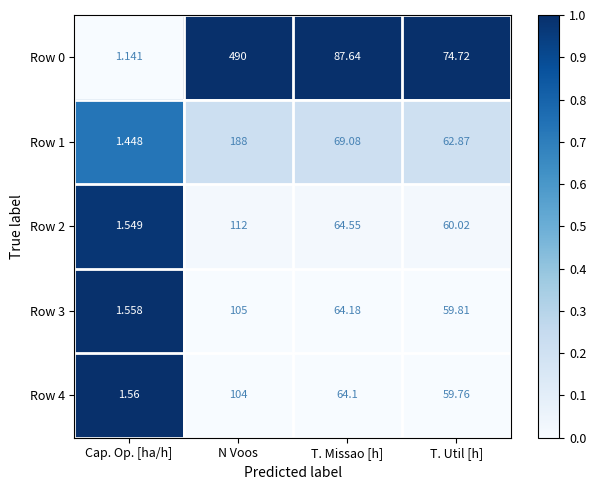

Where is Row 2 nearest to the value 56?

T. Util [h]